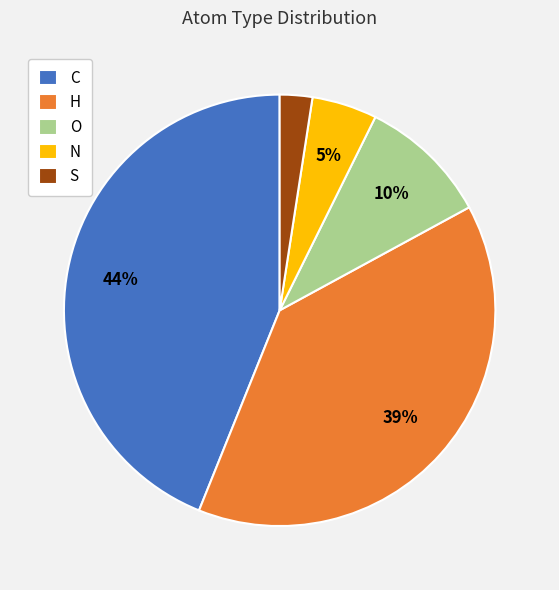

Which slice is the largest?

C